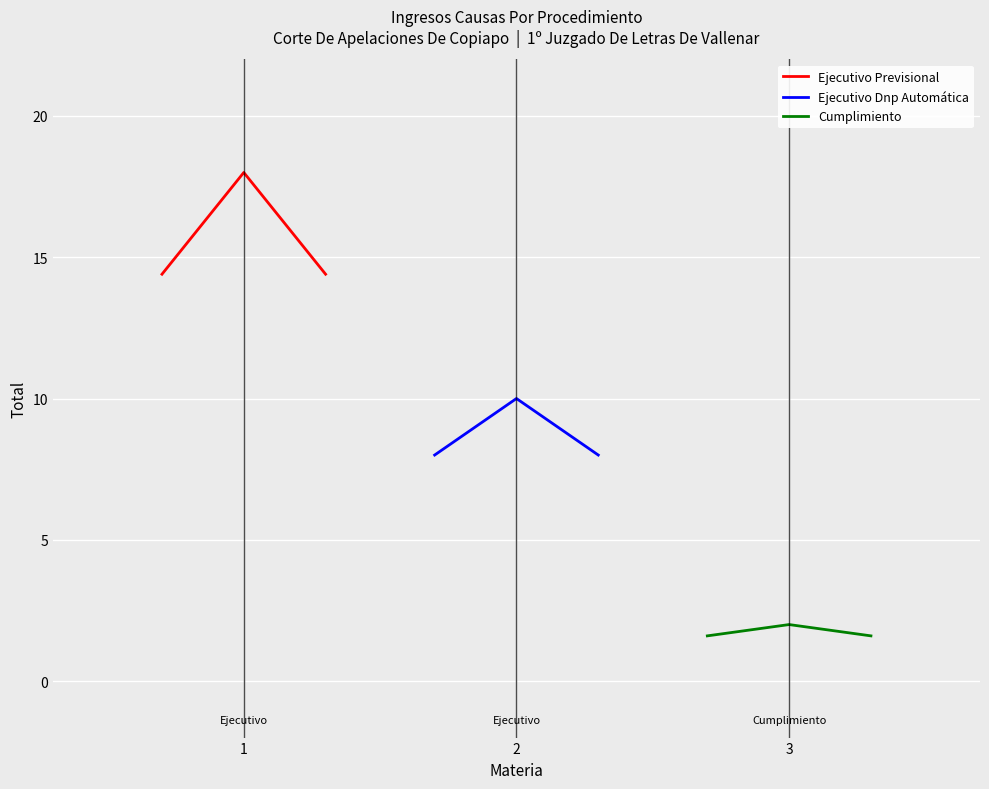

What is the minimum value for Cumplimiento?

1.6